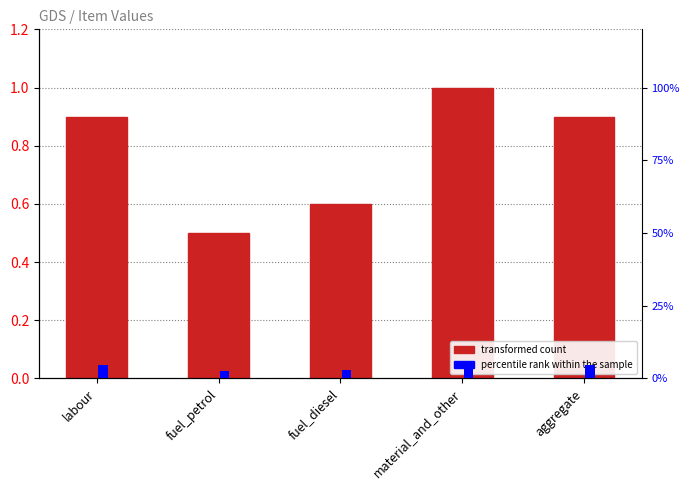

Rank the categories by value value from lowest to highest.

fuel_petrol, fuel_diesel, labour, aggregate, material_and_other